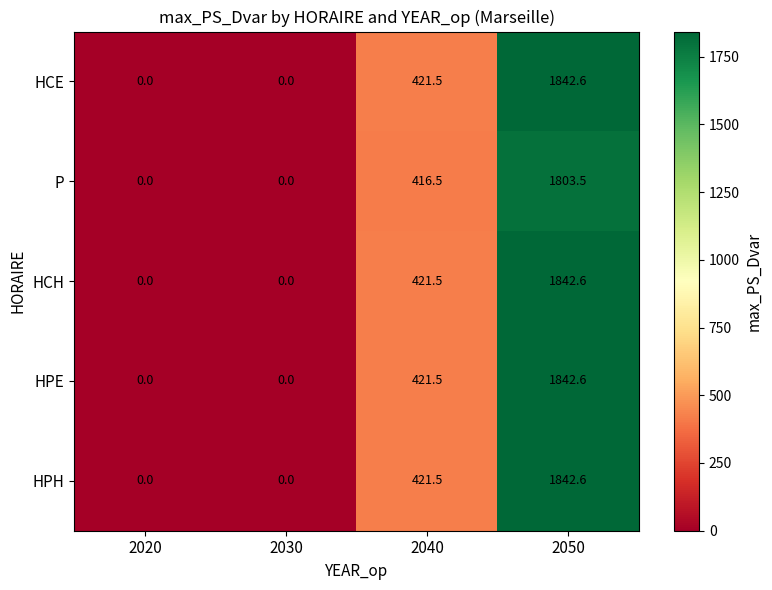

Reading left to right, transcribe all the data shown in this chart.

HCE: 2020=0.0	2030=0.0	2040=421.5	2050=1842.6
P: 2020=0.0	2030=0.0	2040=416.5	2050=1803.5
HCH: 2020=0.0	2030=0.0	2040=421.5	2050=1842.6
HPE: 2020=0.0	2030=0.0	2040=421.5	2050=1842.6
HPH: 2020=0.0	2030=0.0	2040=421.5	2050=1842.6